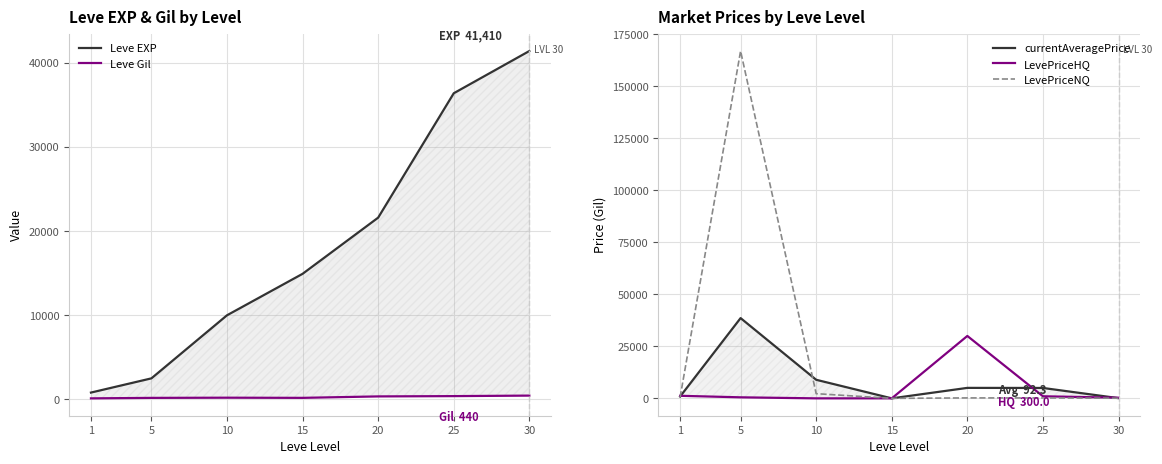

Which label corresponds to the largest value in the chart?

5